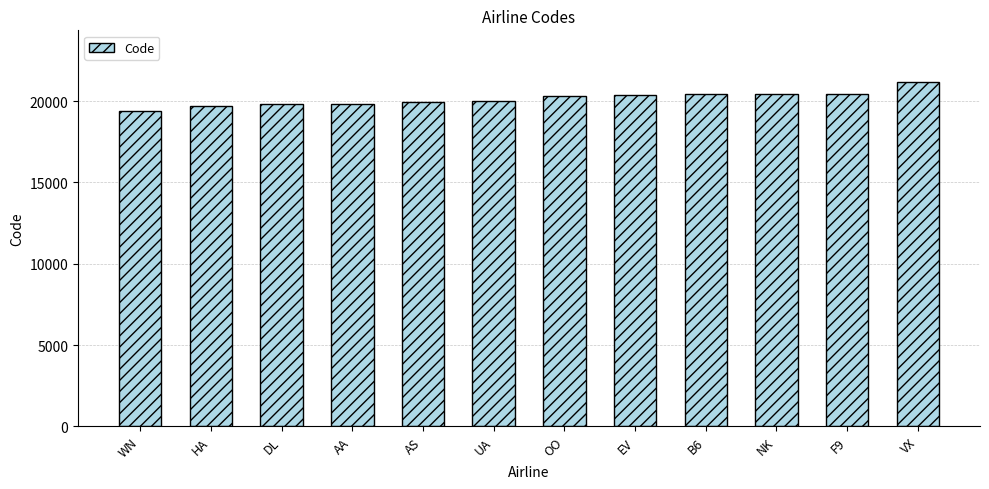

What position from the right is F9?

2